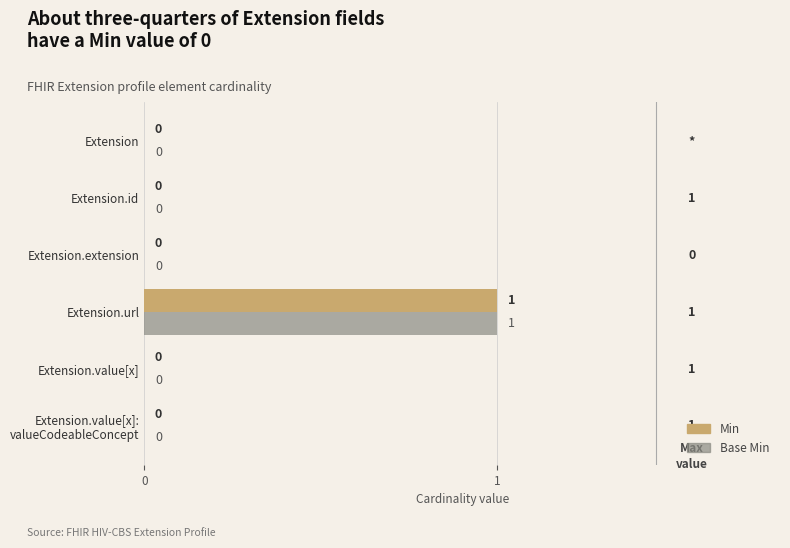

How many data points in Base Min are above 0?

1